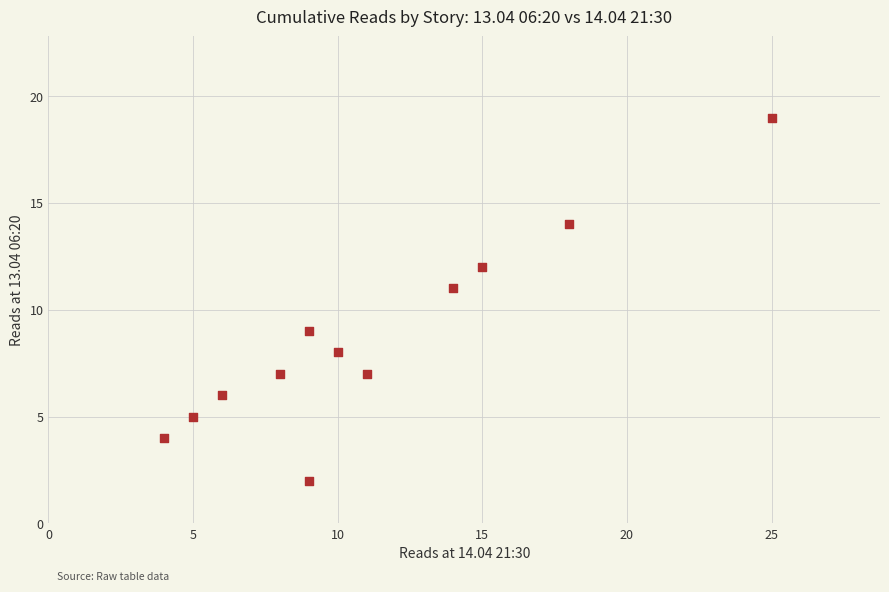

What is the range of X values (max minus min)?

21